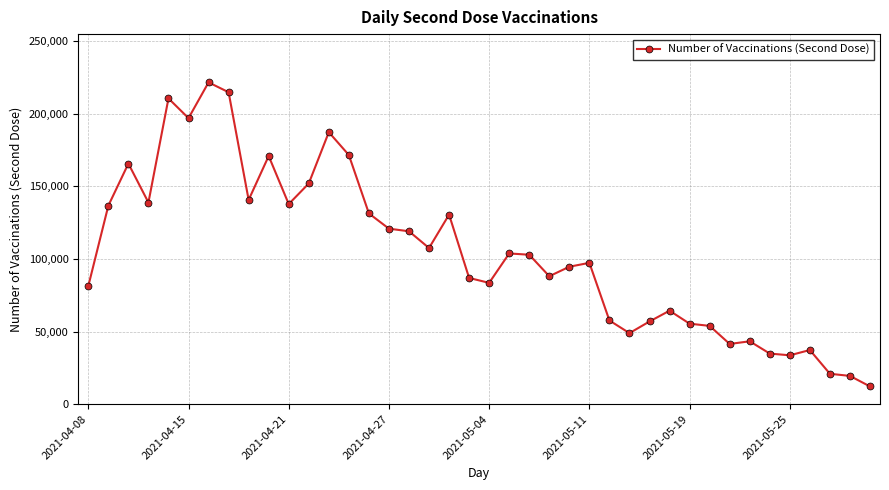

What is the difference between the maximum and second lowest values?

202157